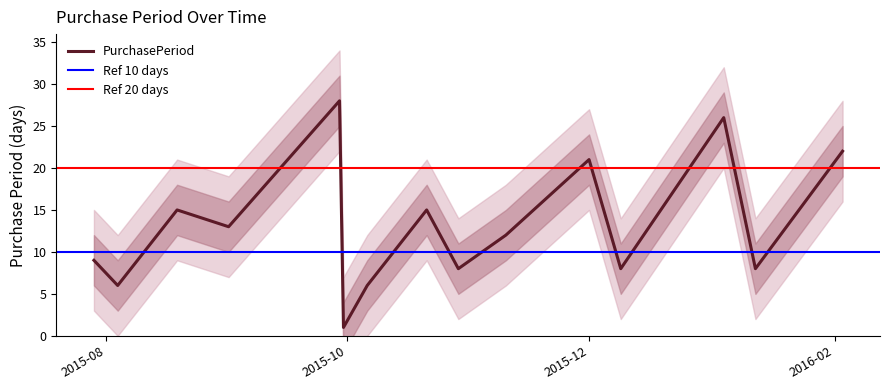

Where does the data first go above 12?

2015-08-19